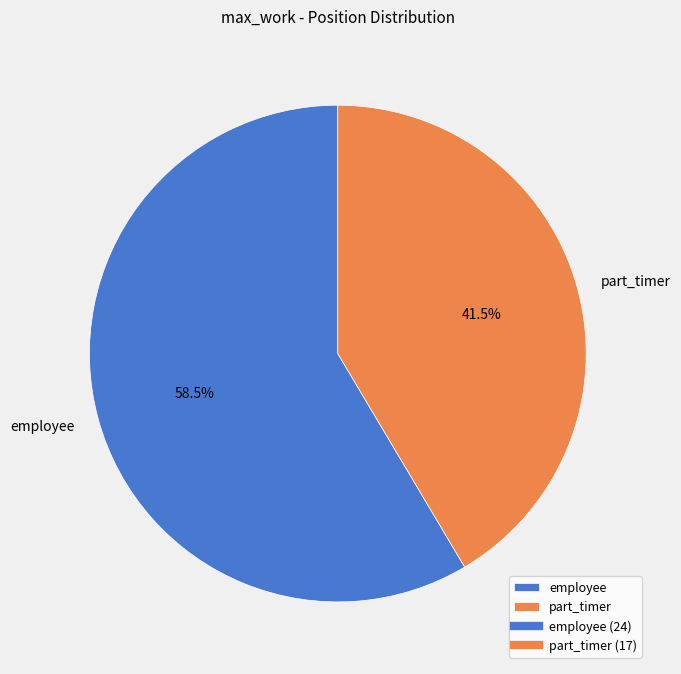

Approximately how many times larger is the value at employee compared to part_timer?

1.4